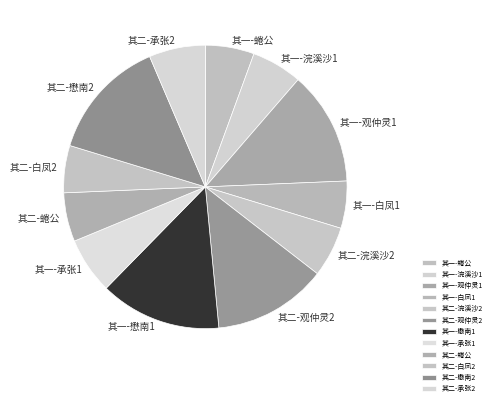

Combined, do 其一-白凤1 and 其一-承张1 account for over 50%?

No